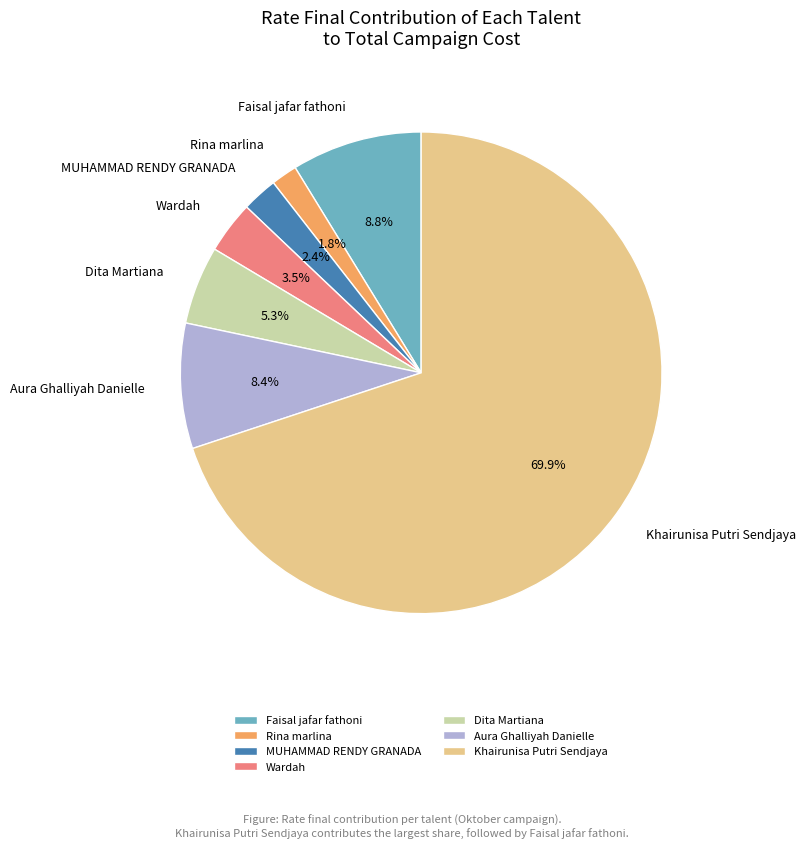

To the nearest percent, what percentage of the pie is Dita Martiana?

5%